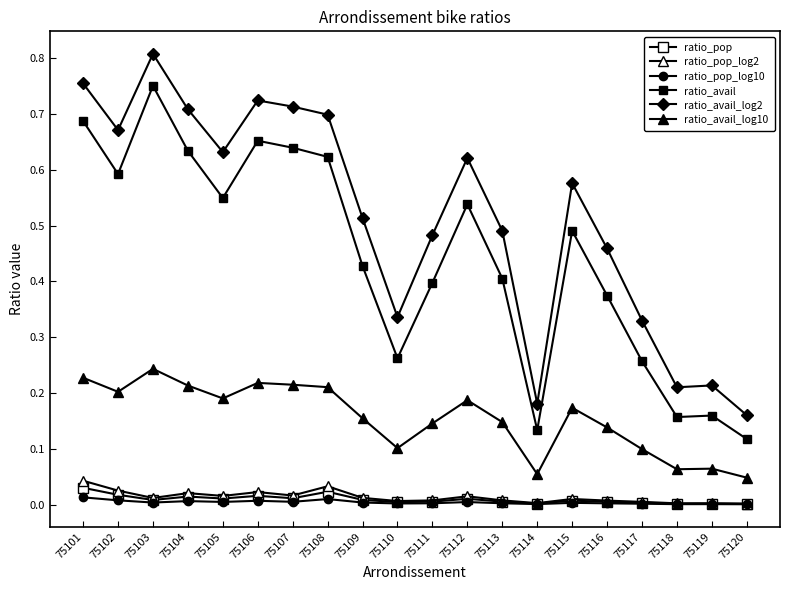

True or false: ratio_pop_log10 and ratio_avail_log2 cross at least once.

False